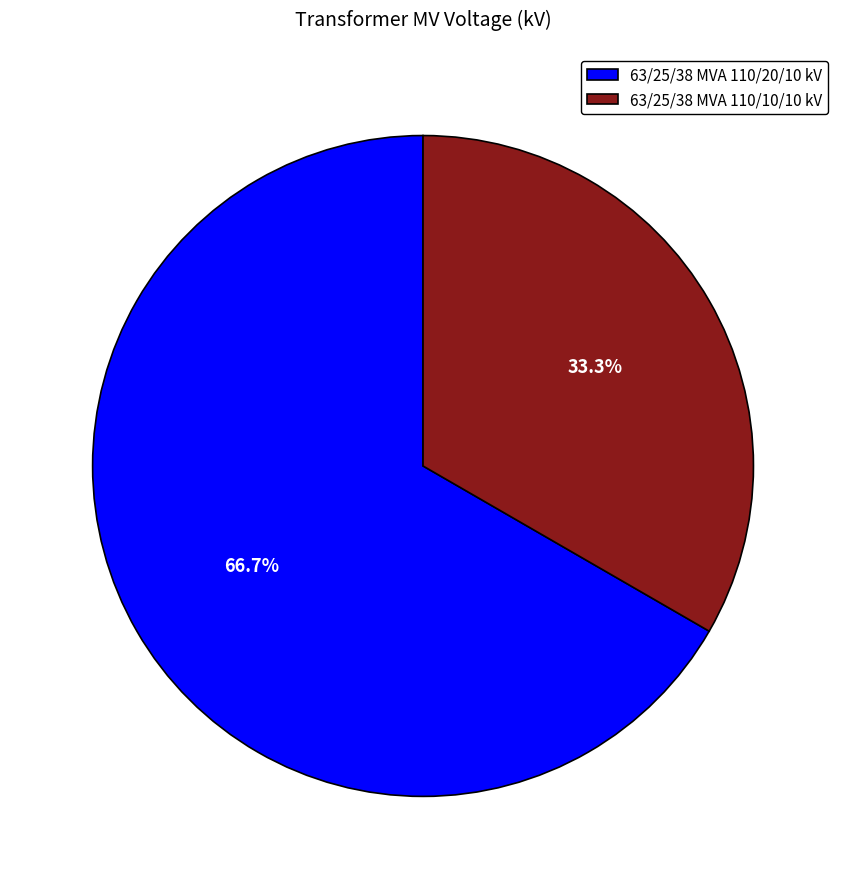

What percentage do 63/25/38 MVA 110/20/10 kV and 63/25/38 MVA 110/10/10 kV together represent?

100.0%